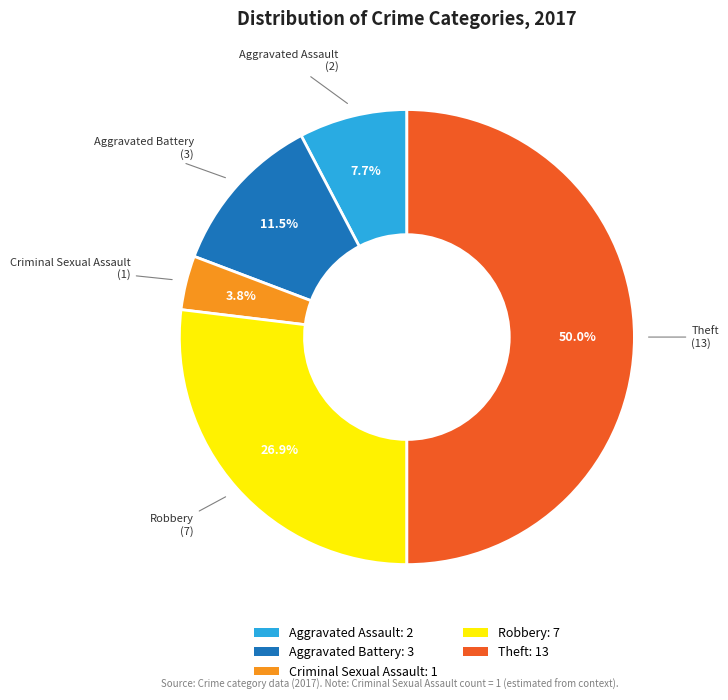

To the nearest percent, what is the average slice percentage?

20%